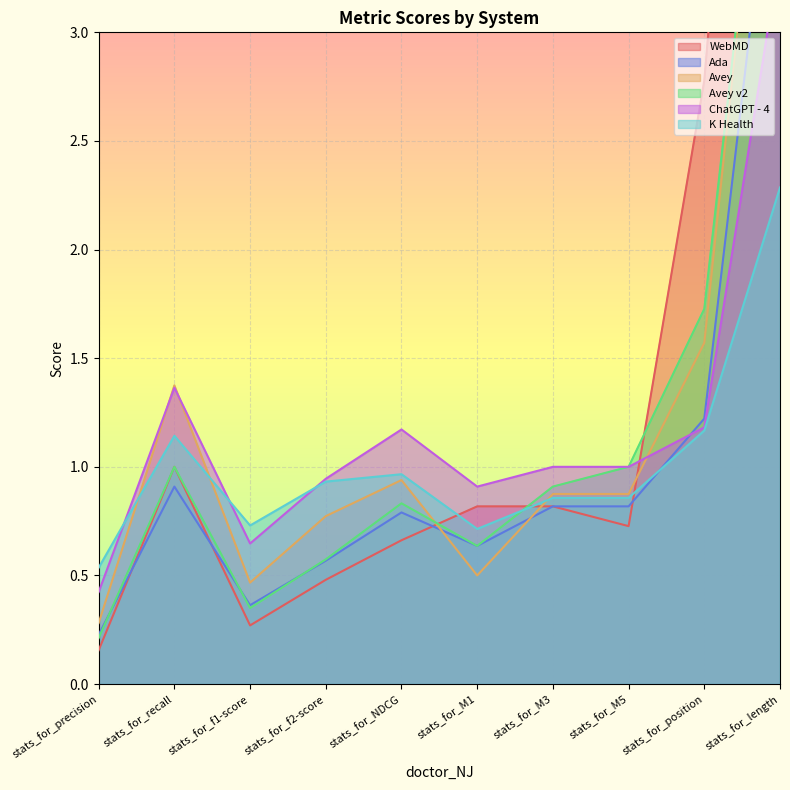

What is the label of the 8th point from the right?

stats_for_f1-score